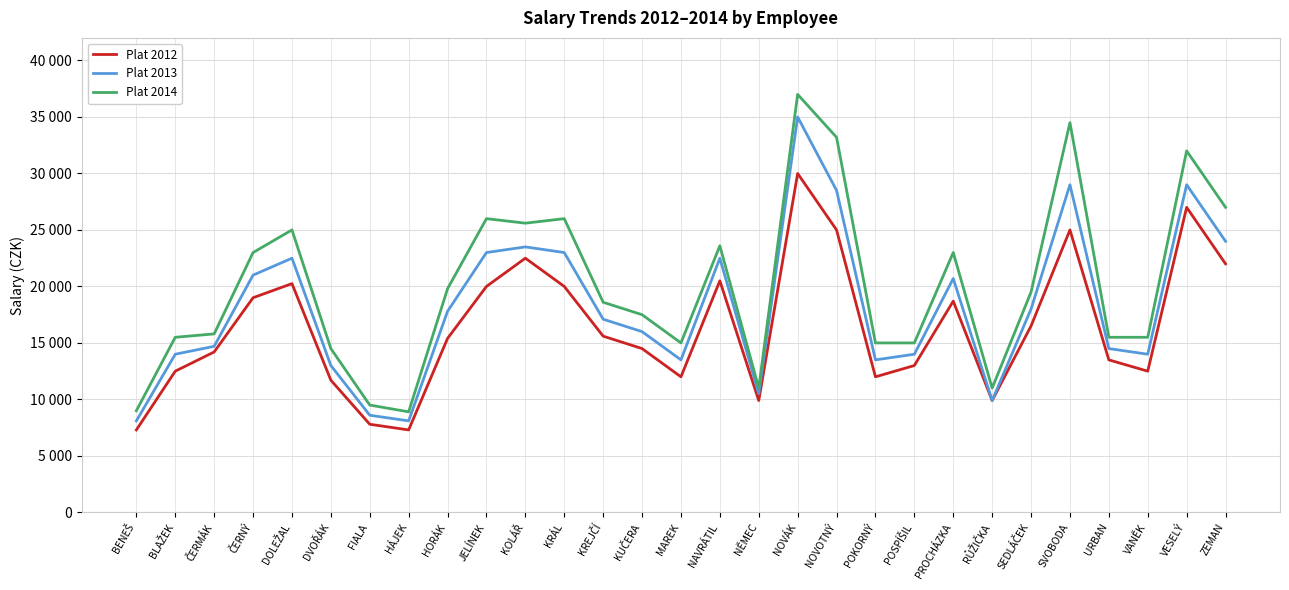

Which category has the highest value across all series?

NOVÁK